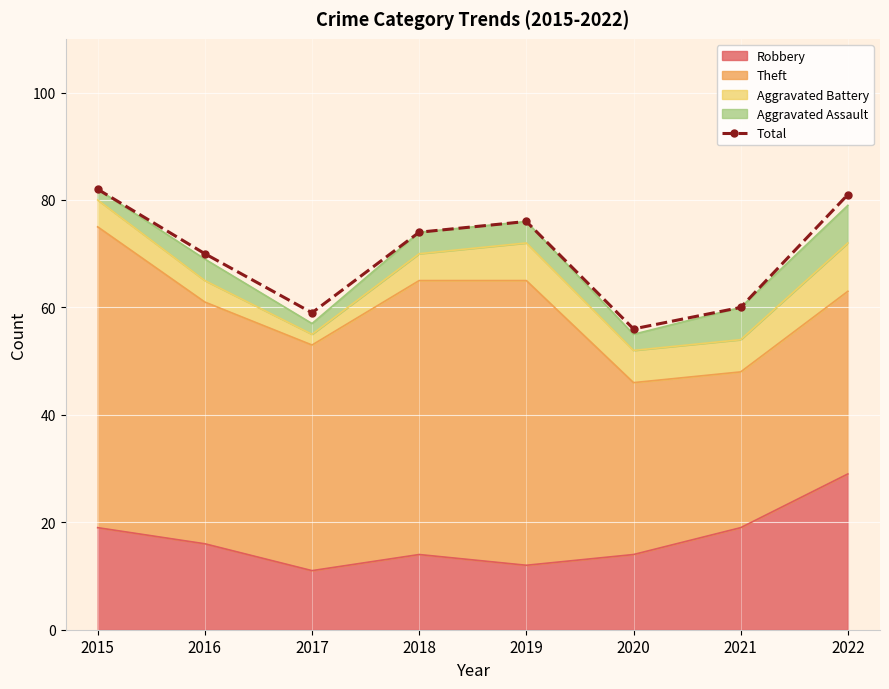

Rank the categories by value from lowest to highest.

2020, 2017, 2021, 2016, 2018, 2019, 2022, 2015